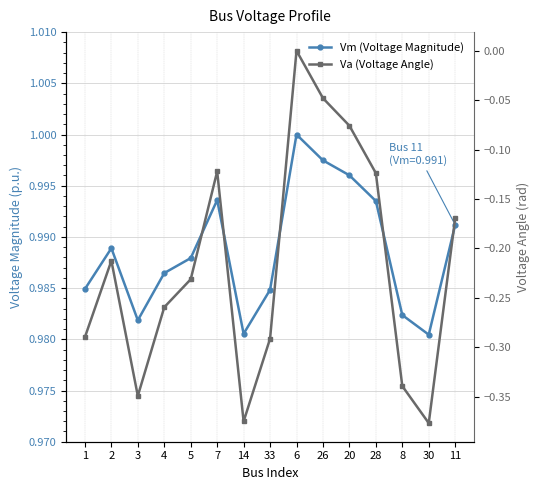

Which category has the lowest value across all series?

30